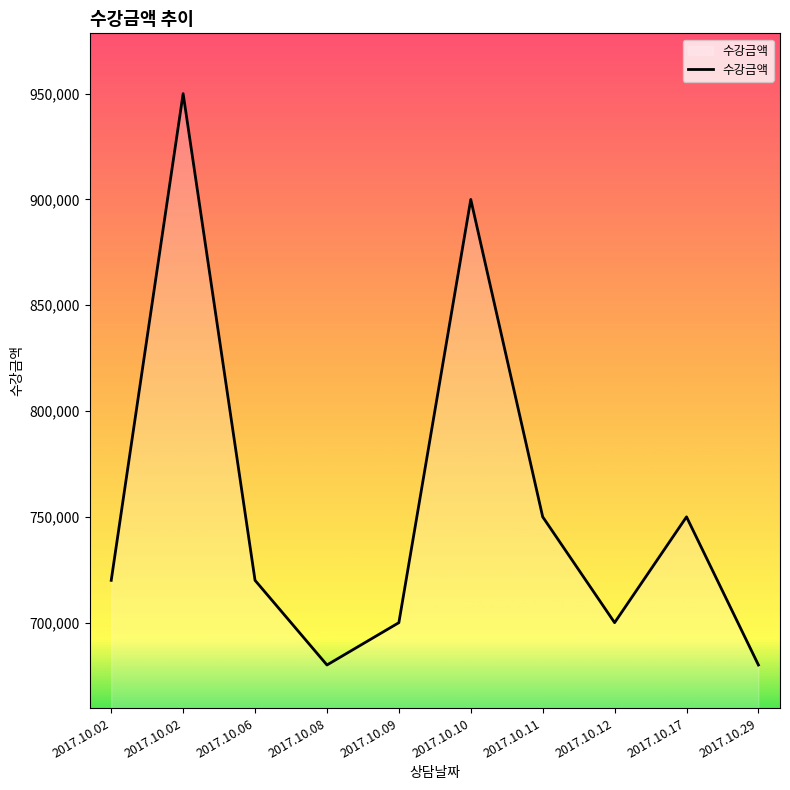

True or false: there are more than 1 points higher than both neighbors.

True